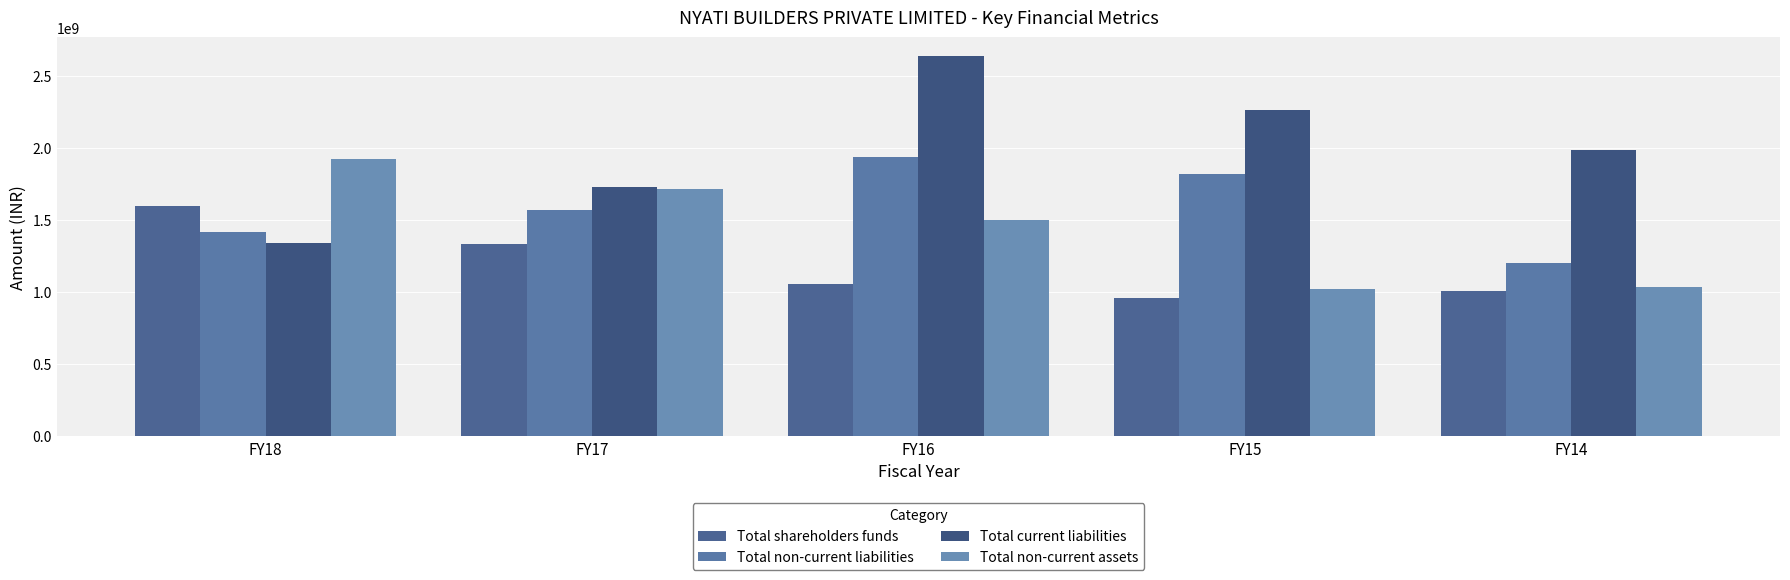

Reading right to left, extract all data points from this chart.

Total shareholders funds: 1007558968.0	959445371.9	1058936657.0	1337257627.0	1601946816.0
Total non-current liabilities: 1201563205.0	1817940282.7	1937826906.0	1568735183.0	1420387132.0
Total current liabilities: 1984347555.0	2262467271.1	2637805781.0	1728026569.0	1341736107.0
Total non-current assets: 1033402043.0	1019032765.2	1500026490.0	1715349222.0	1922284744.0